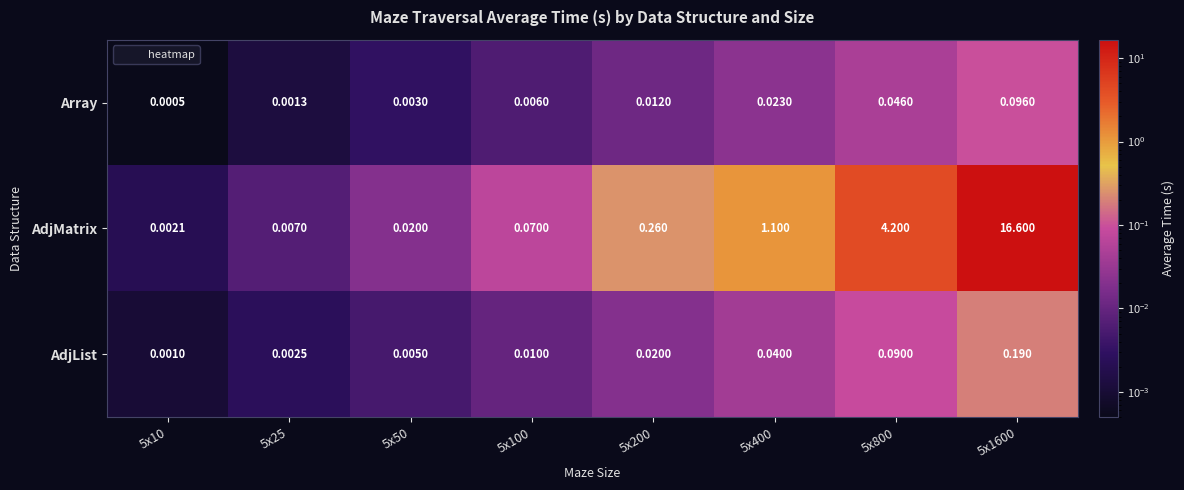

Which series changed the most between 5x25 and 5x1600?

AdjMatrix